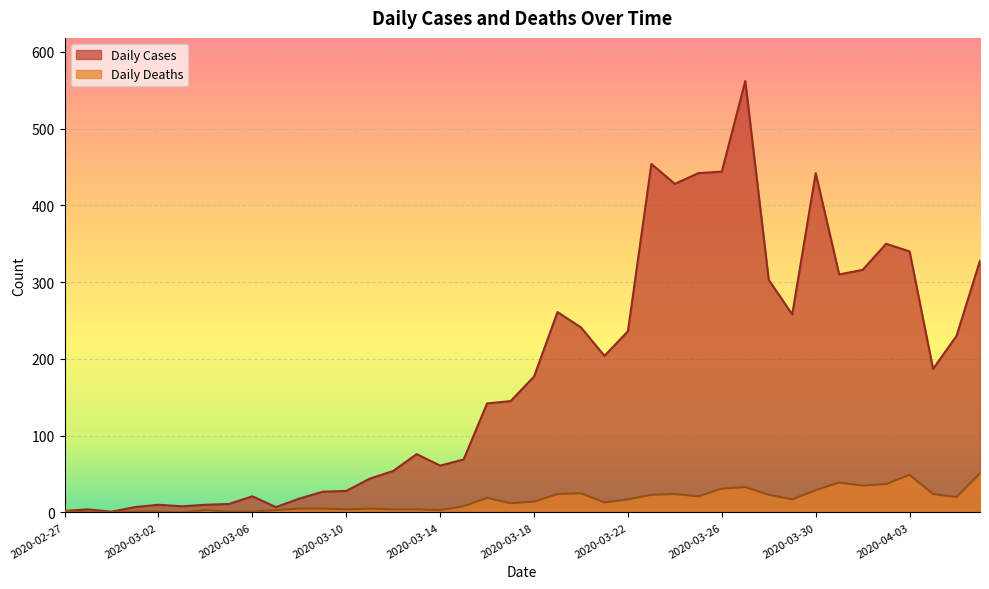

True or false: Daily Deaths and Daily Cases cross at least once.

False